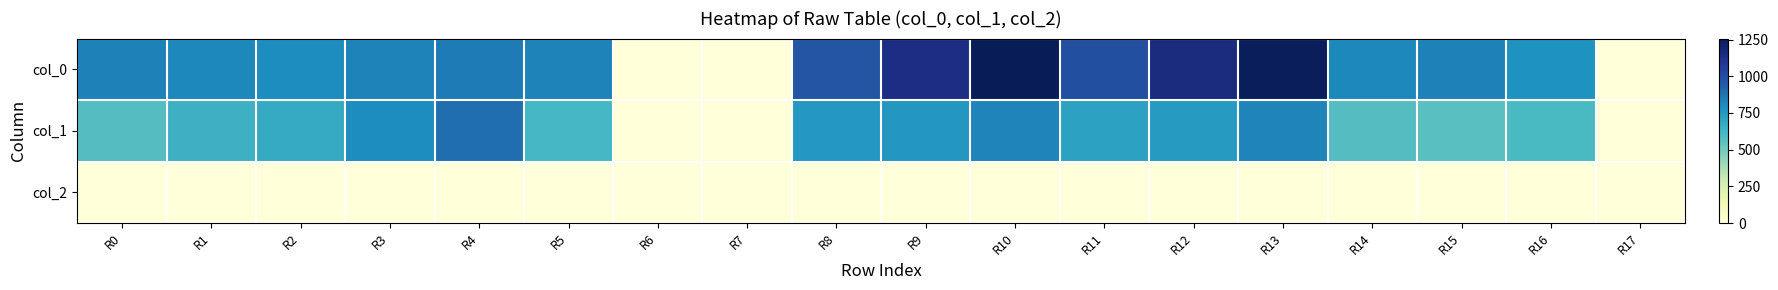

Count the number of data series in this chart.

3